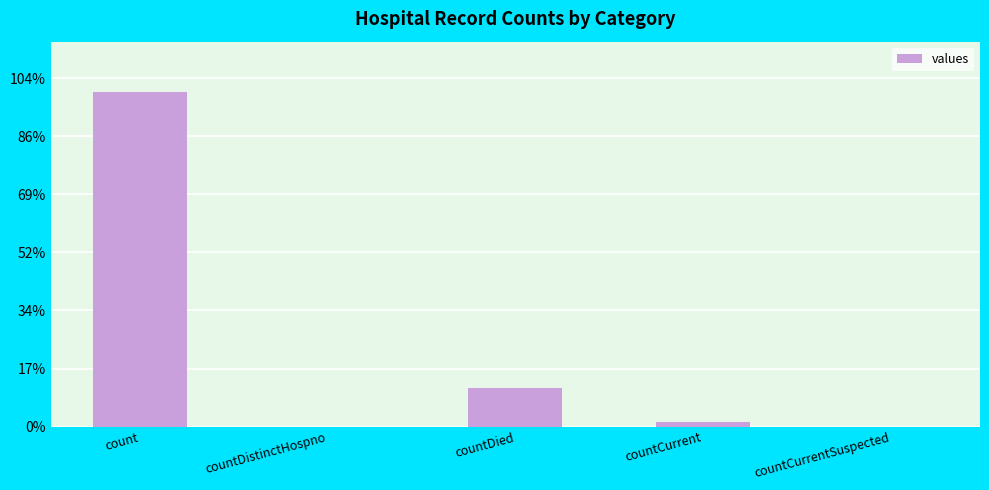

What is the change in value from count to countCurrentSuspected?

-115379